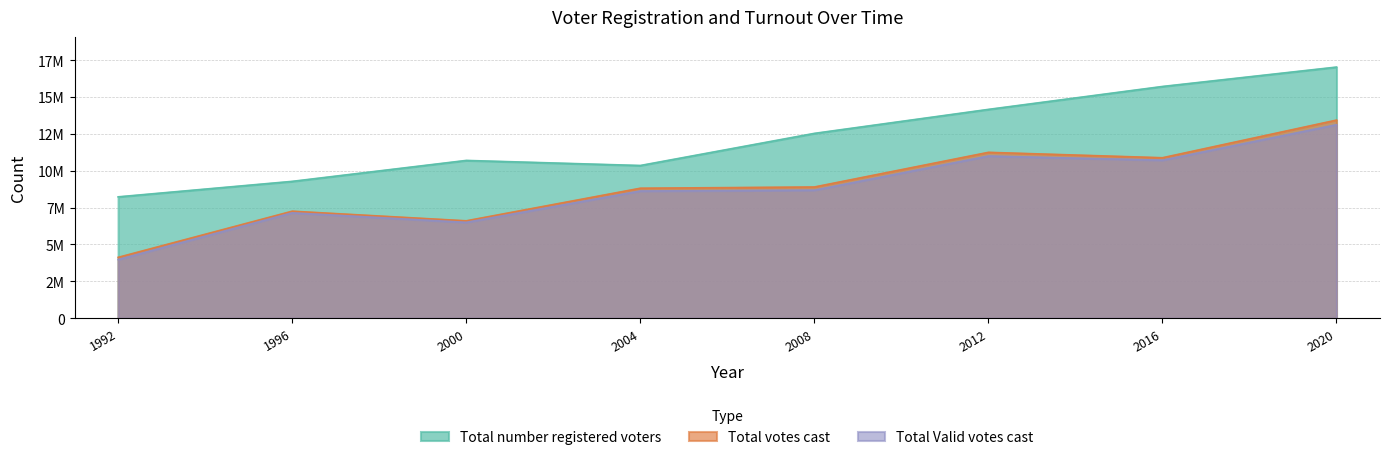

List the series in order of their peak value, lowest first.

Total Valid votes cast, Total votes cast, Total number registered voters